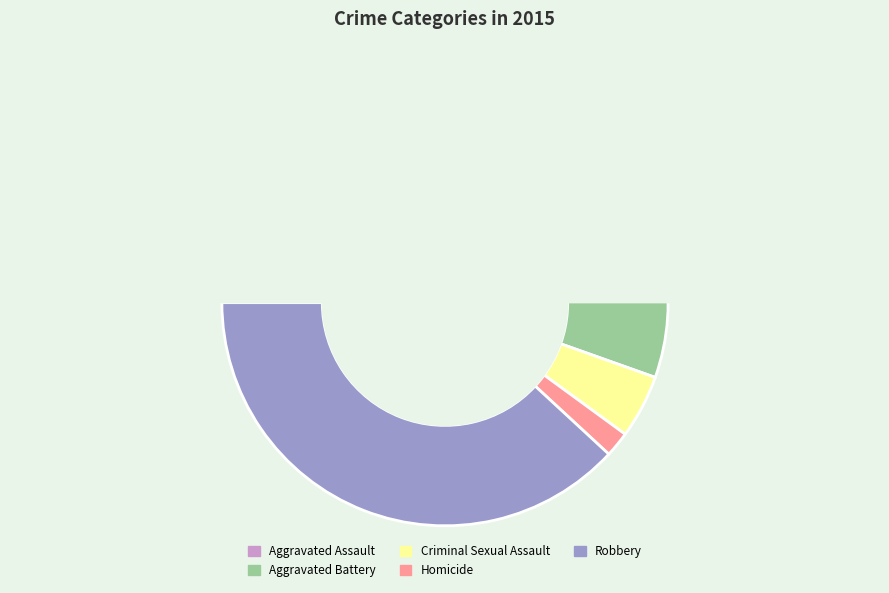

Is it true that Aggravated Assault is 29% of the pie?

False